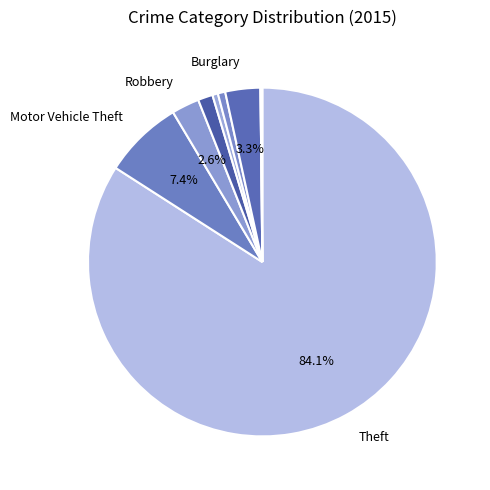

Rank the categories by value from lowest to highest.

Arson, Homicide, Aggravated Battery, Criminal Sexual Assault, Aggravated Assault, Robbery, Burglary, Motor Vehicle Theft, Theft